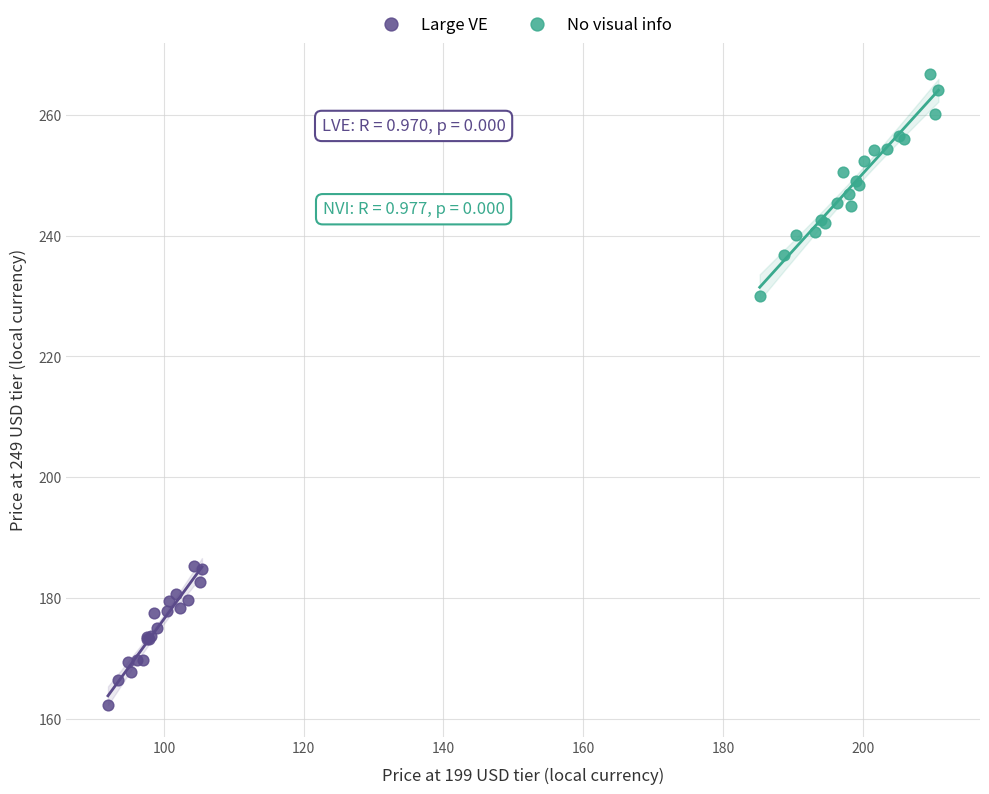

Which series reaches the minimum Y coordinate?

Large VE